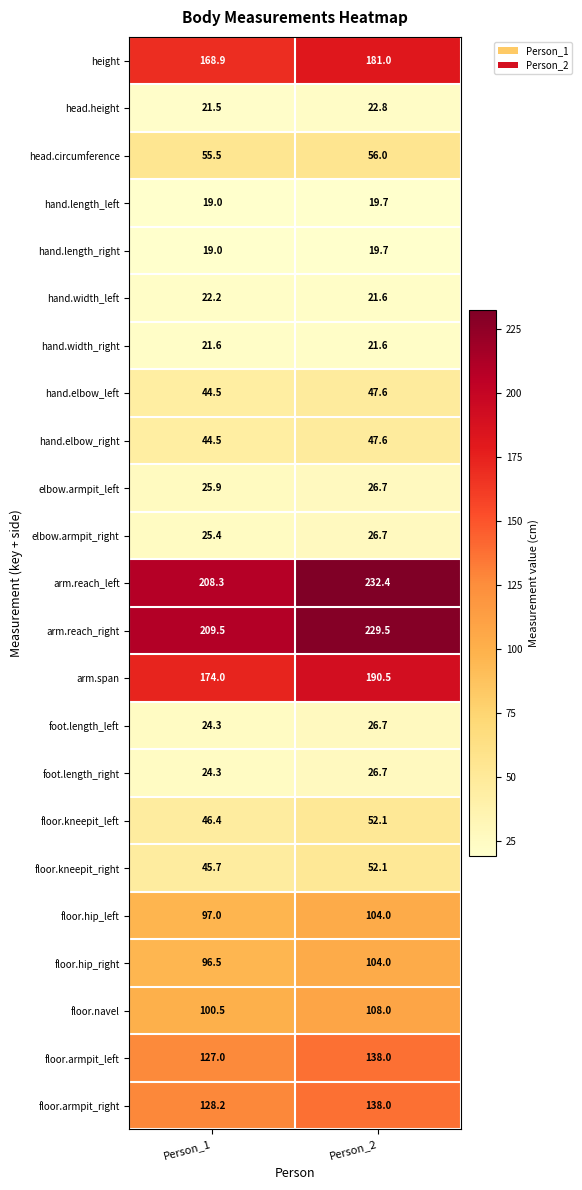

Which series changed the most between Person_1 and Person_2?

arm.reach_left